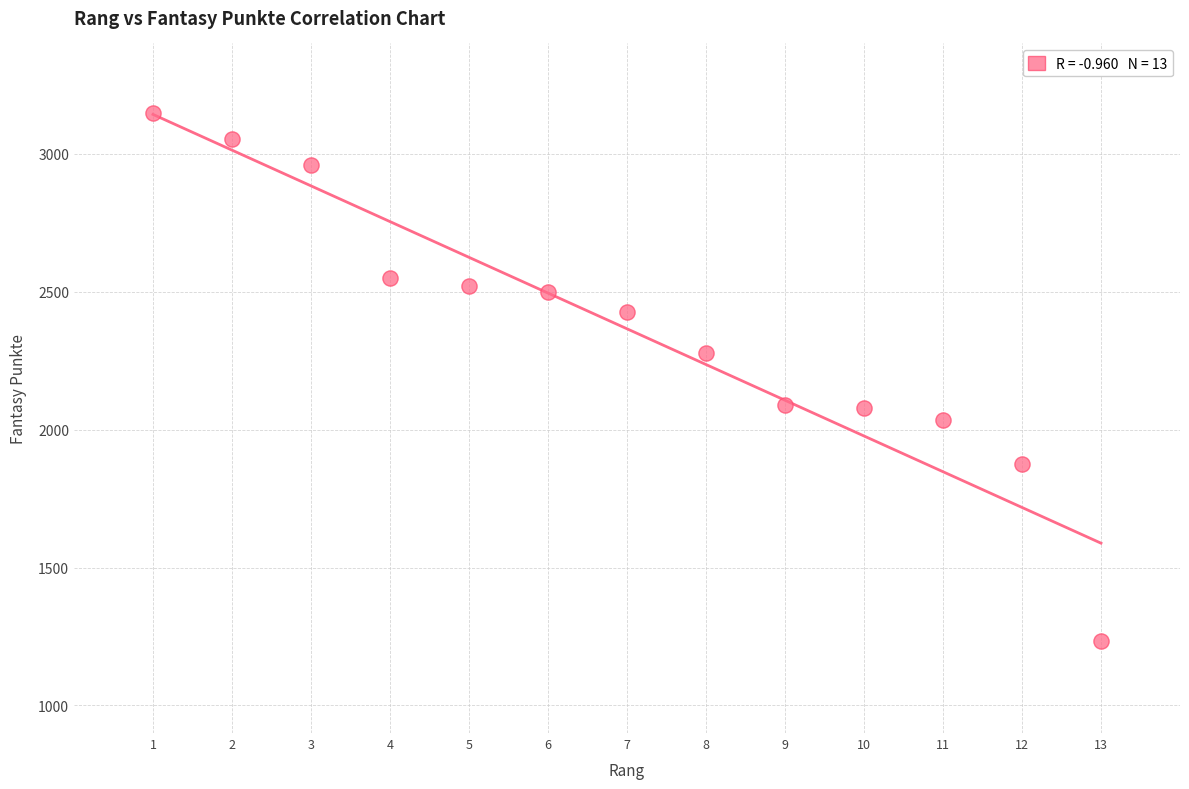

List the coordinates of all points as (Y, X) pairs, reading left to right.

(3148, 1)  (3055, 2)  (2960, 3)  (2551, 4)  (2520, 5)  (2498, 6)  (2428, 7)  (2278, 8)  (2091, 9)  (2078, 10)  (2035, 11)  (1876, 12)  (1234, 13)